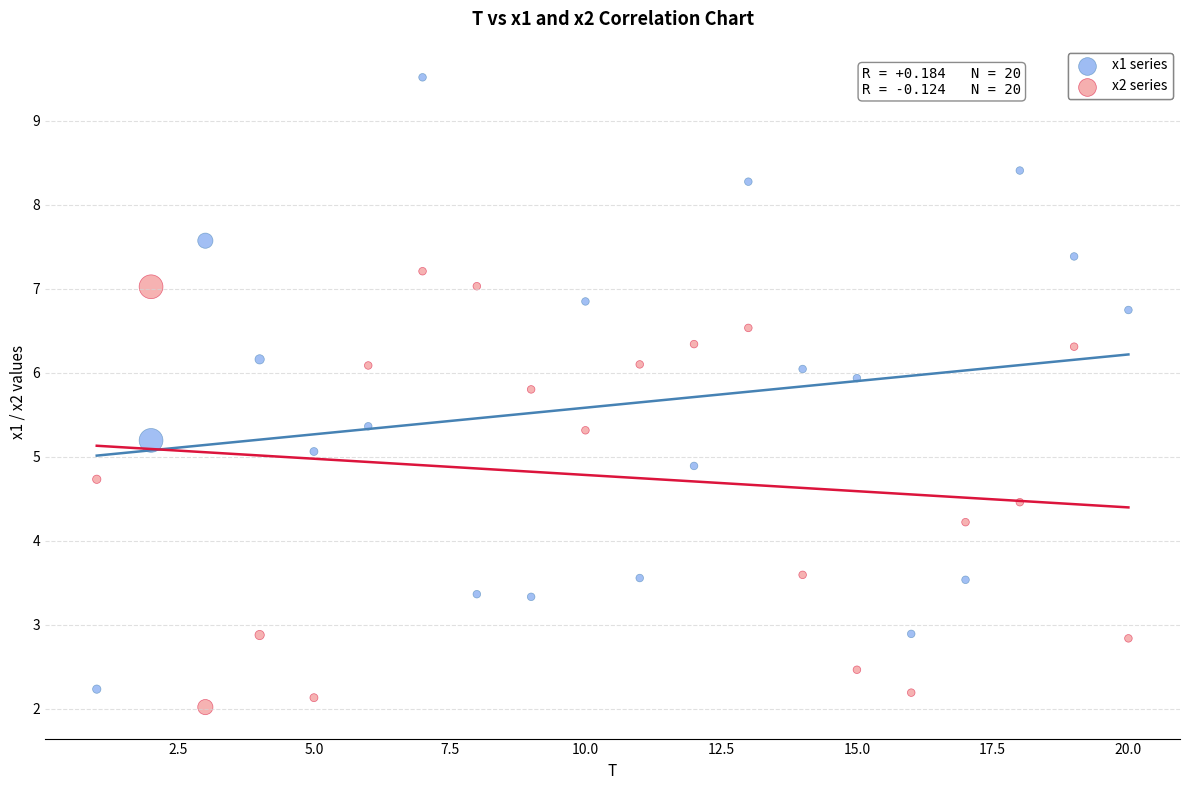

What is the X range (max minus min) for the scatter plot?

19.0